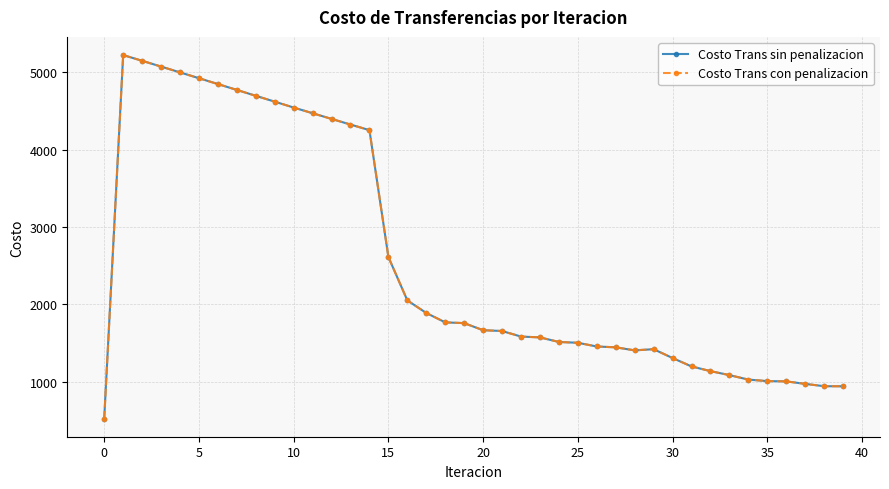

At how many categories does at least one series exceed 3404?

14